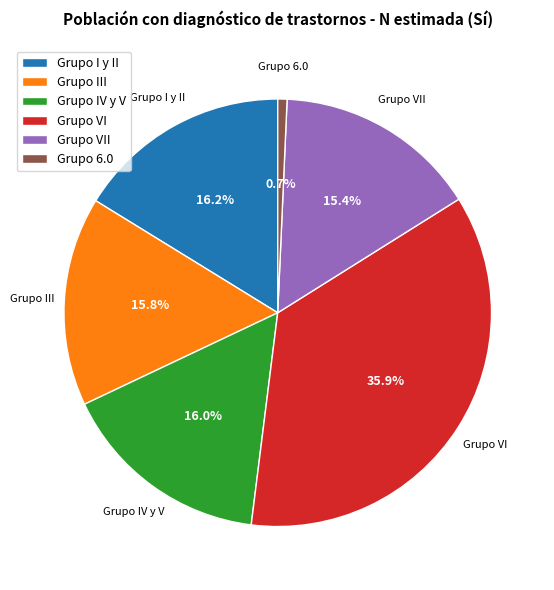

Which slice is the smallest?

Grupo 6.0